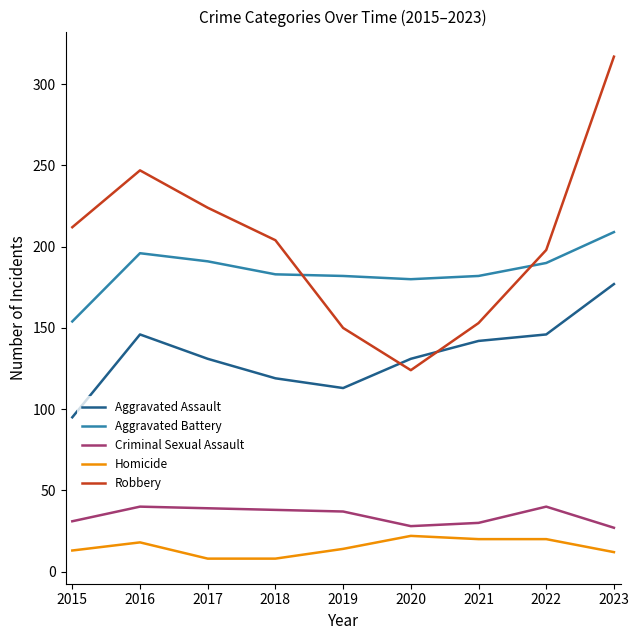

Is the value of Robbery at 2016 greater than the value of Criminal Sexual Assault at 2020?

Yes